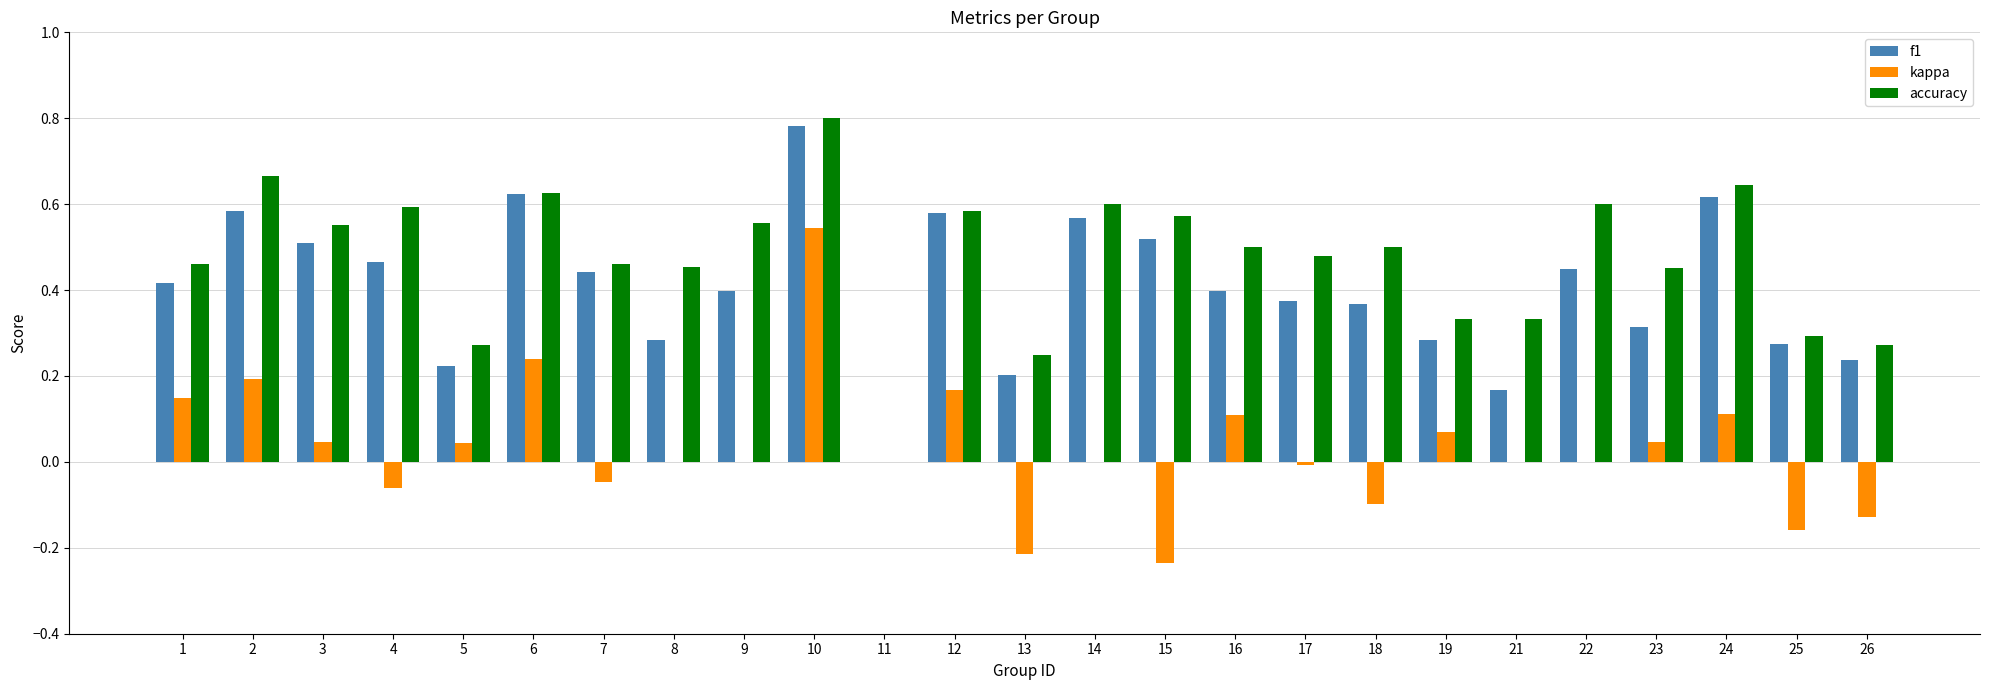

Where is accuracy nearest to the value 0?

11